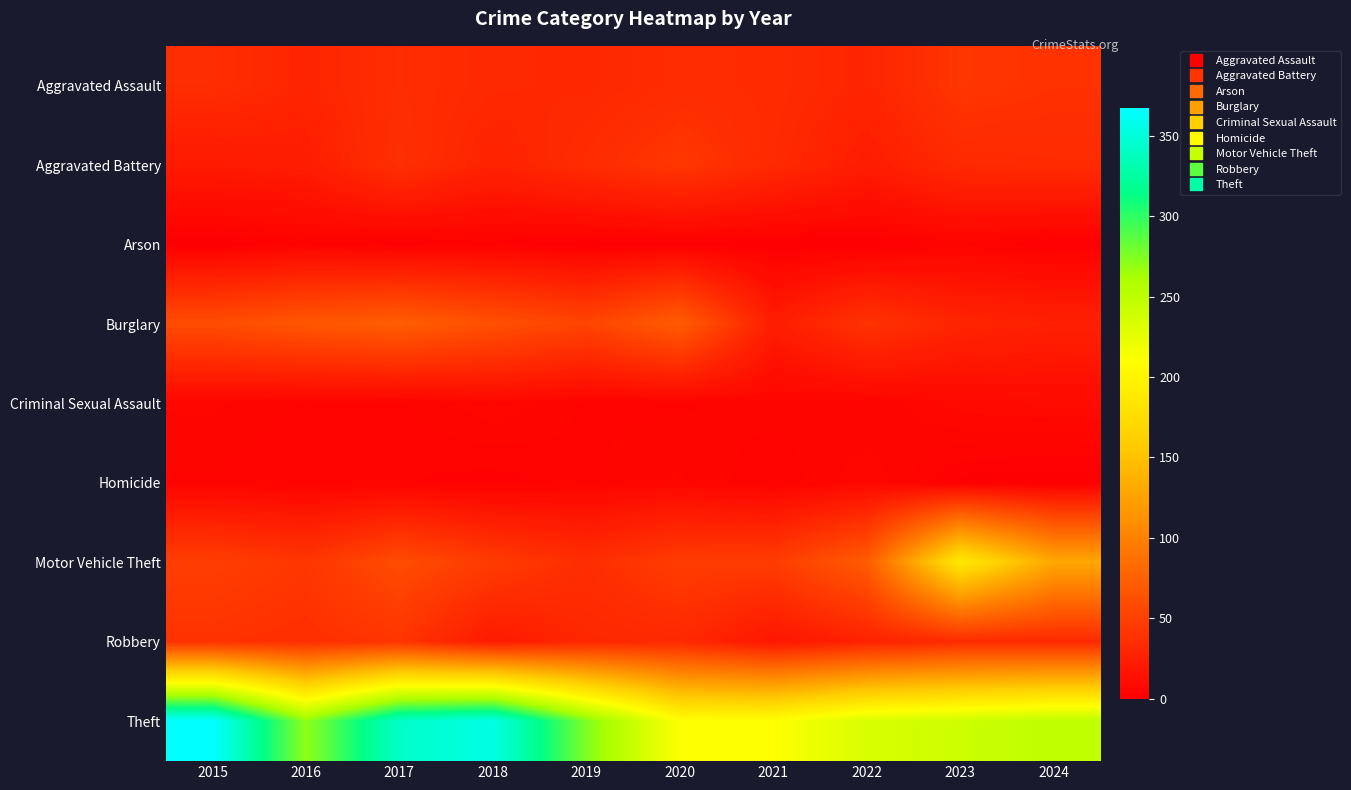

What is the greatest value displayed?

367